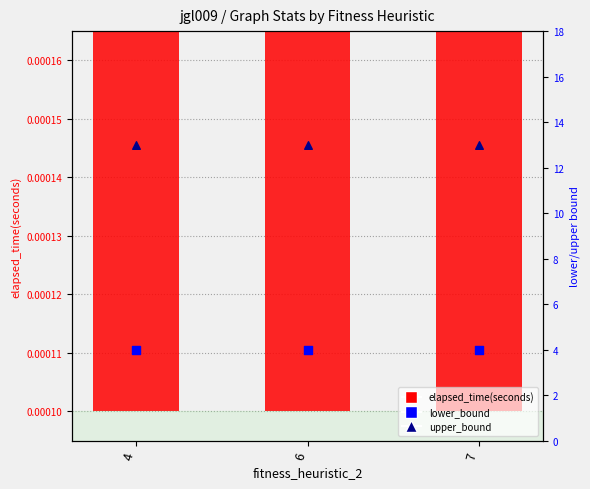

Which series has the widest spread of Y values?

elapsed_time(seconds)